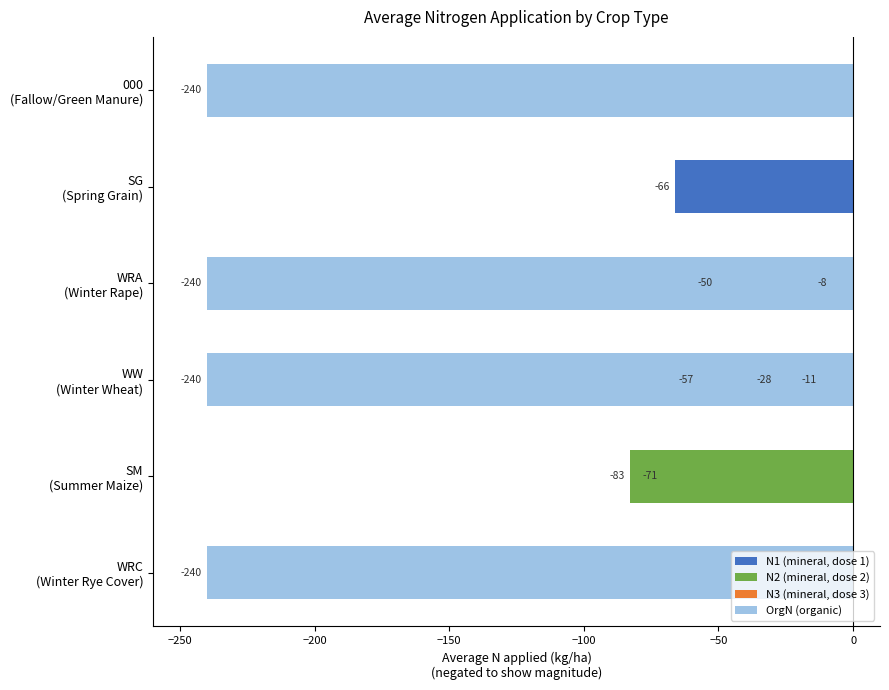

Does the chart contain stacked bars?

No